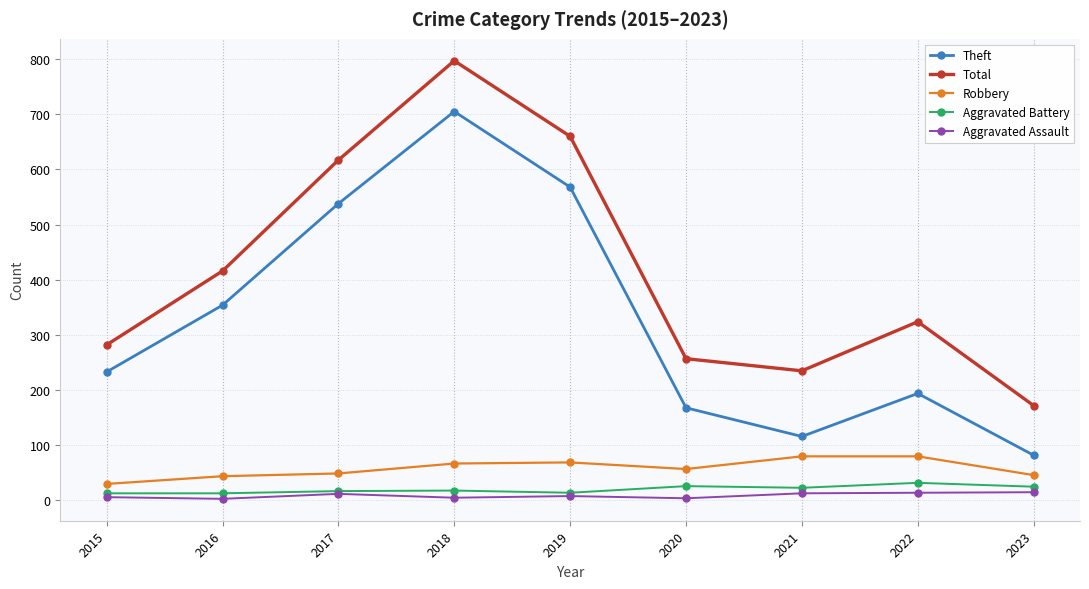

How many lines are shown in the chart?

5